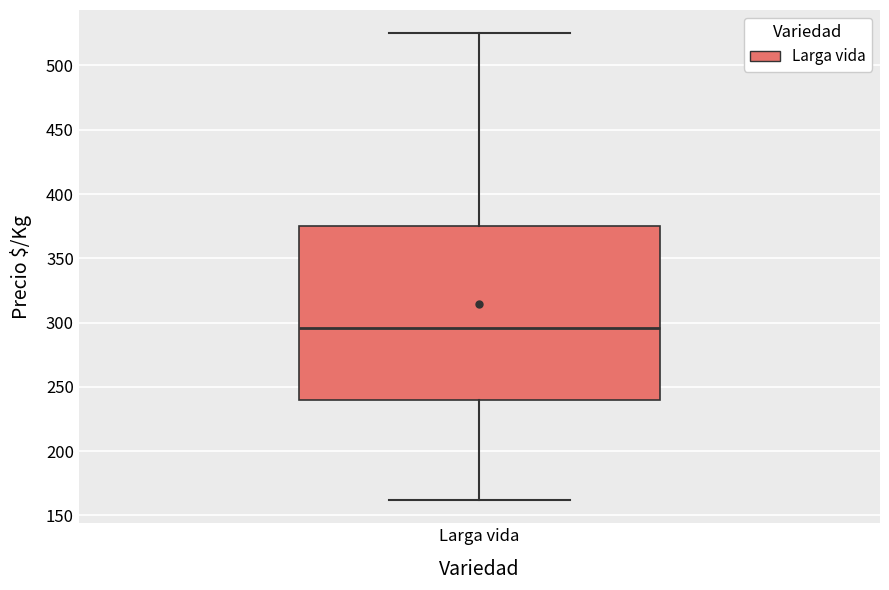

Where does the median line of the box for Larga vida sit on the y-axis? The values are not printed on the chart, so give them approximately, as read against the axis.

295